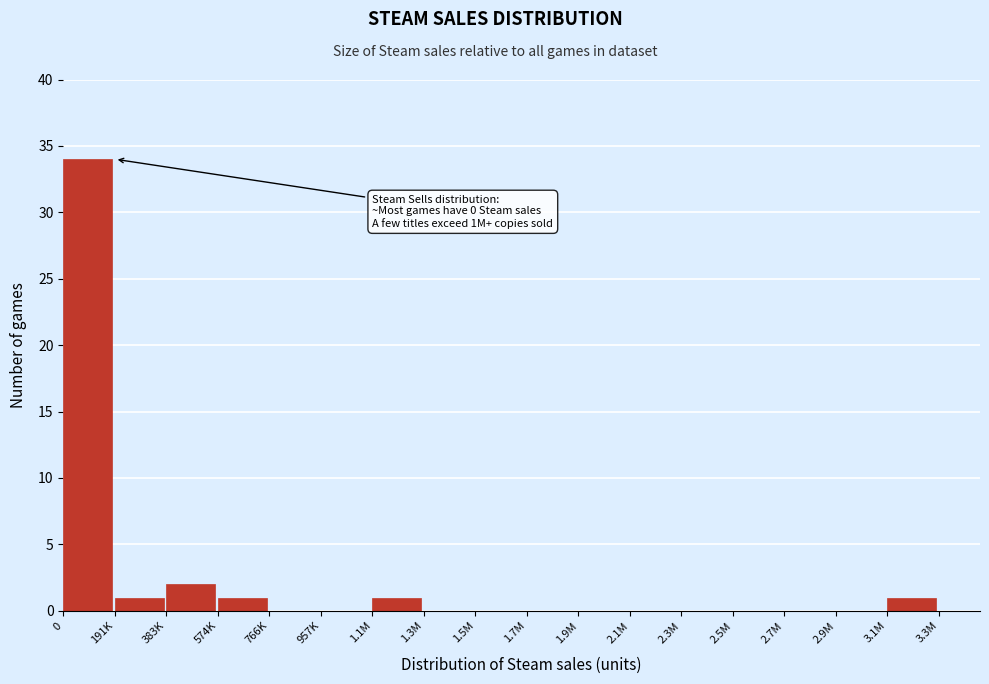

Reading left to right, what are all the values shown in this chart?

0=34	191K=1	383K=2	574K=1	766K=0	957K=0	1.1M=1	1.3M=0	1.5M=0	1.7M=0	1.9M=0	2.1M=0	2.3M=0	2.5M=0	2.7M=0	2.9M=0	3.1M=1